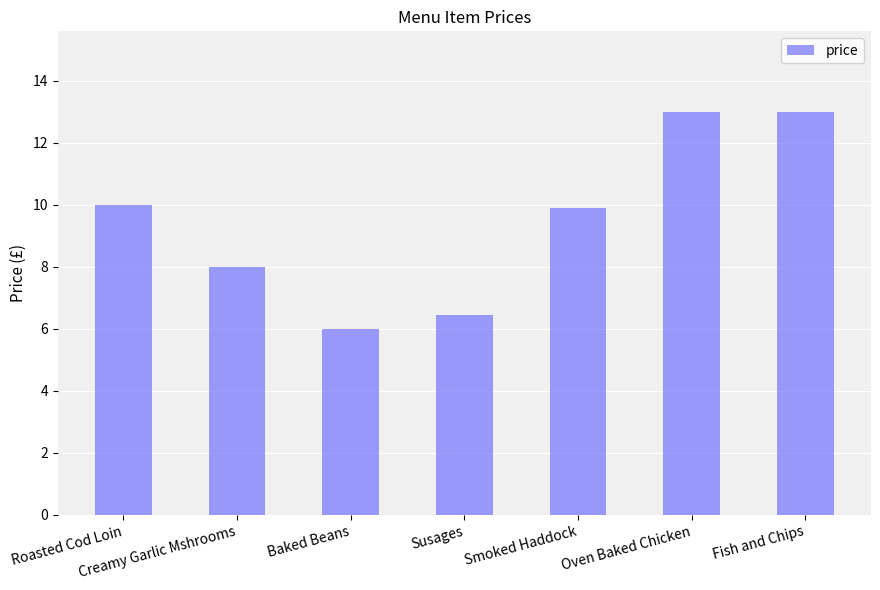

What is the difference between the values at Oven Baked Chicken and Smoked Haddock?

3.1